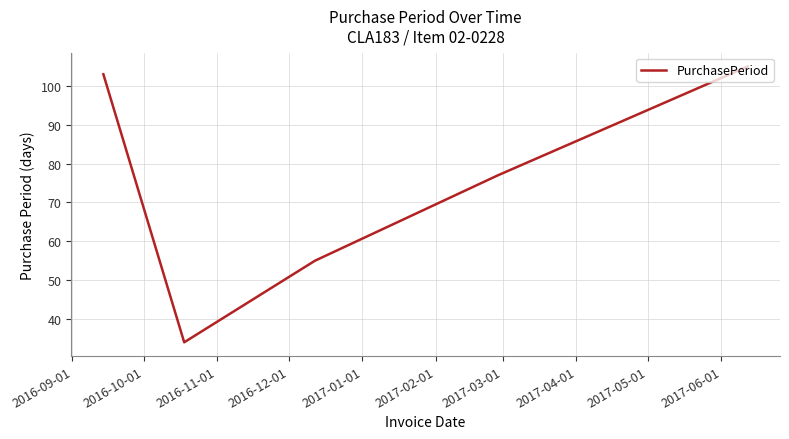

True or false: the data has more than 1 interior local peaks.

False